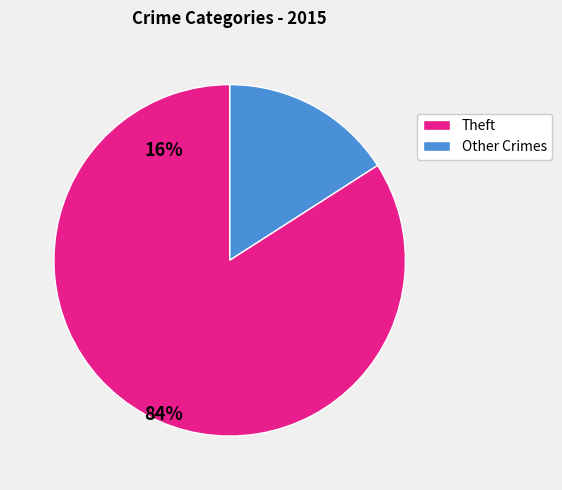

Does any single category account for the majority?

Yes